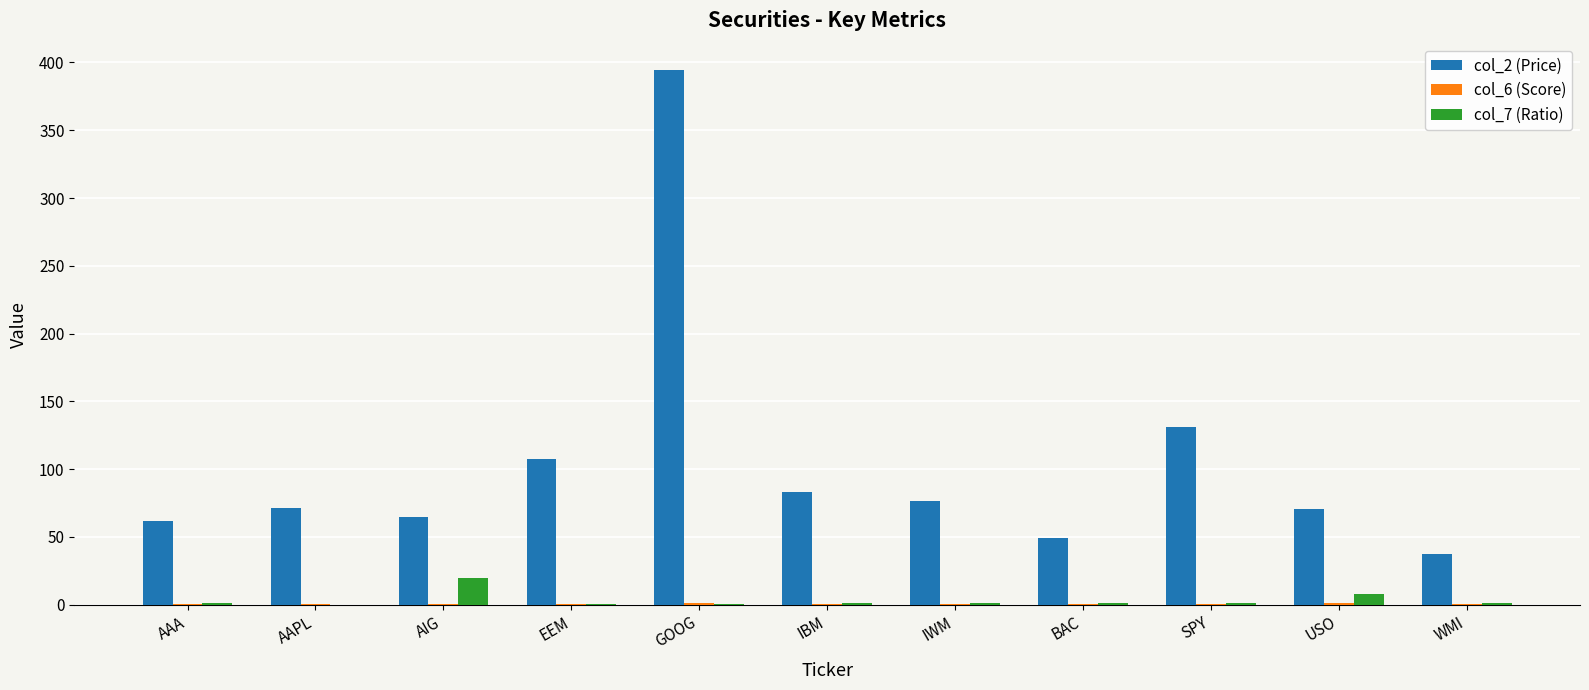

True or false: col_2 (Price) has a value of 108.4 at AIG.

False